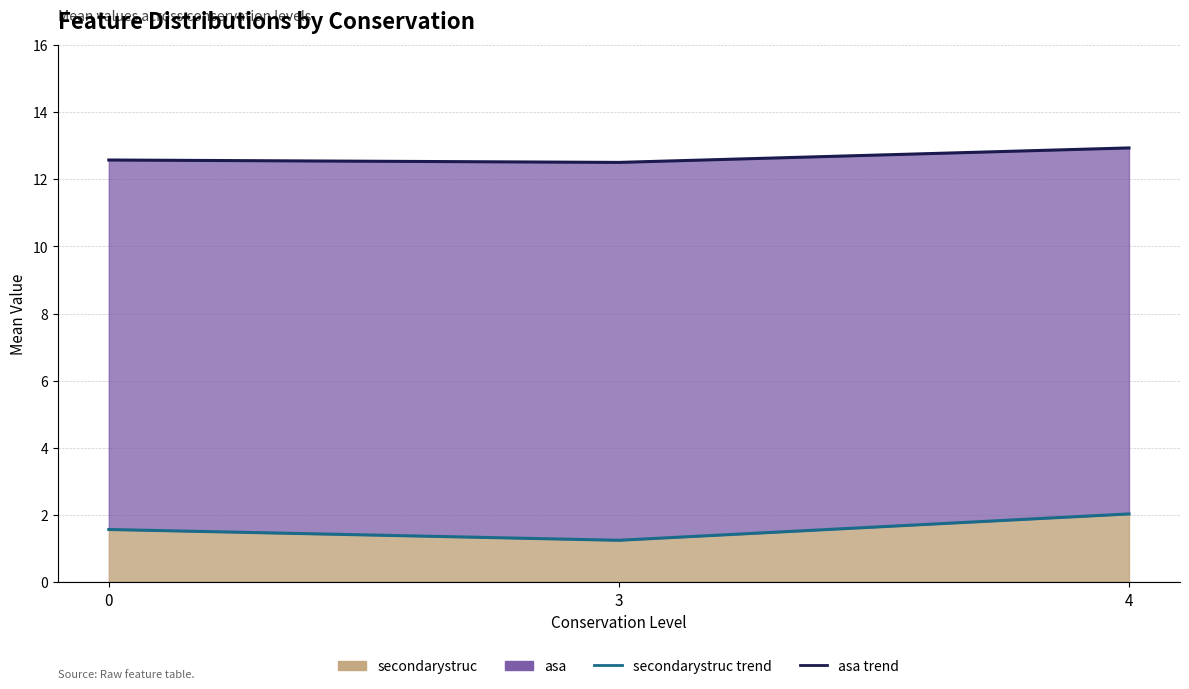

Rank the series at 4 from lowest to highest value.

secondarystruc trend, asa trend